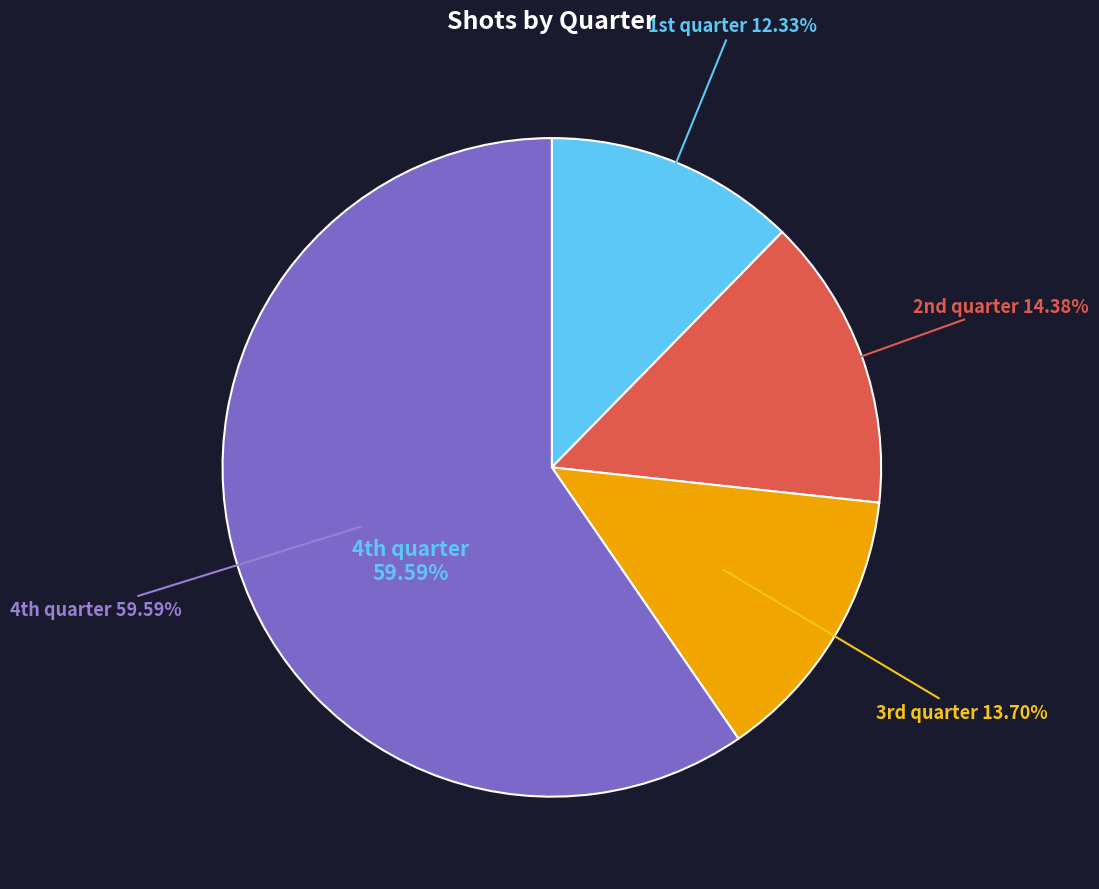

Which category has the smallest portion of the pie?

1st quarter